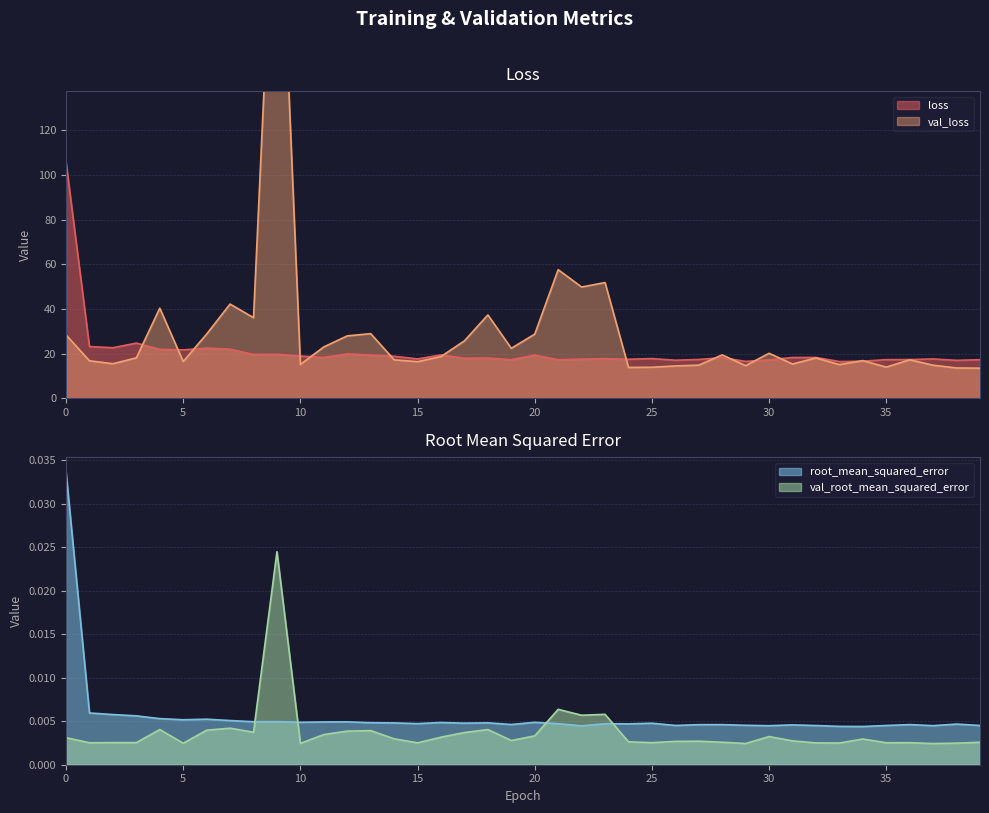

What is the total value across all series at 11?

41.5